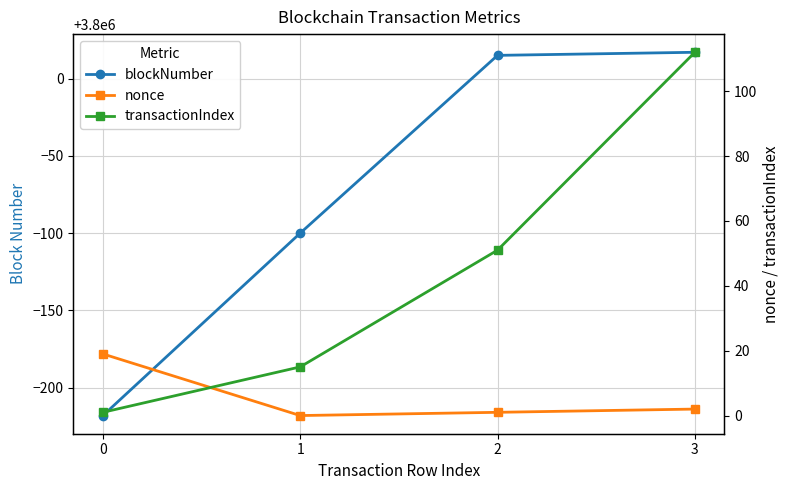

Does the chart display data point markers on the line(s)?

Yes